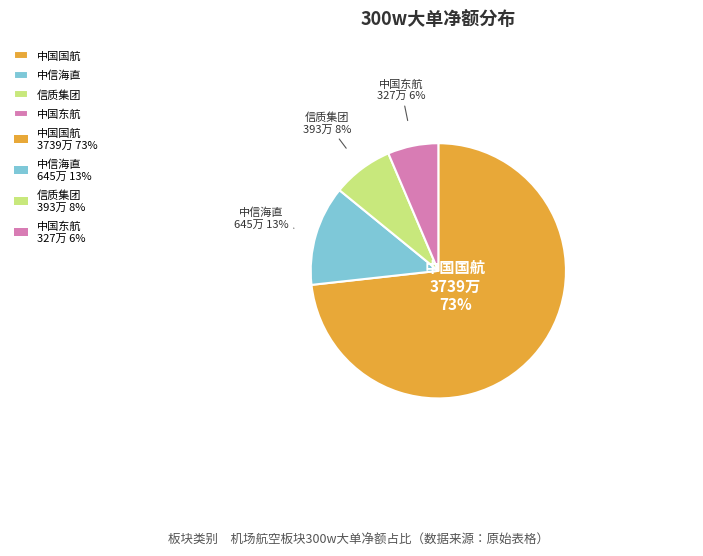

Do 中信海直 and 中国东航 together represent more than half of the pie?

No